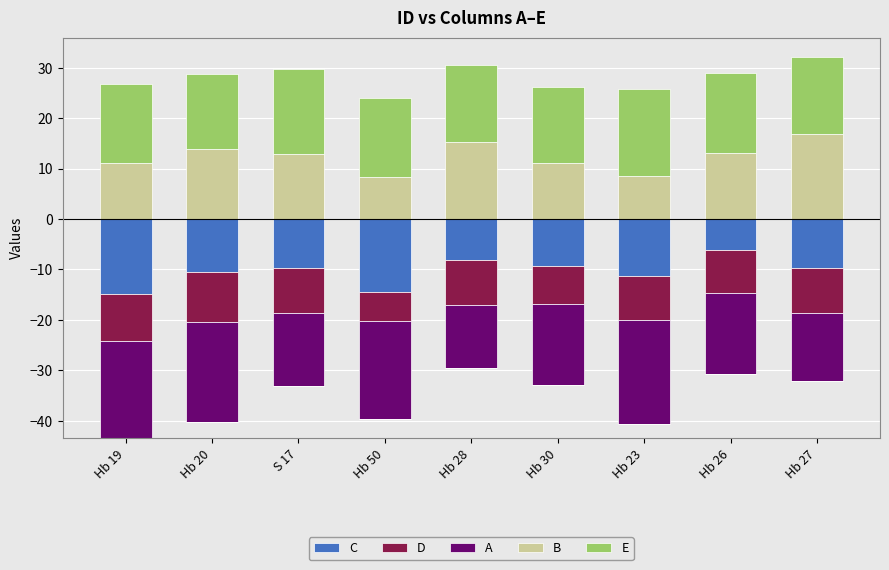

What is the difference between the maximum and second lowest values in the B series?

8.3